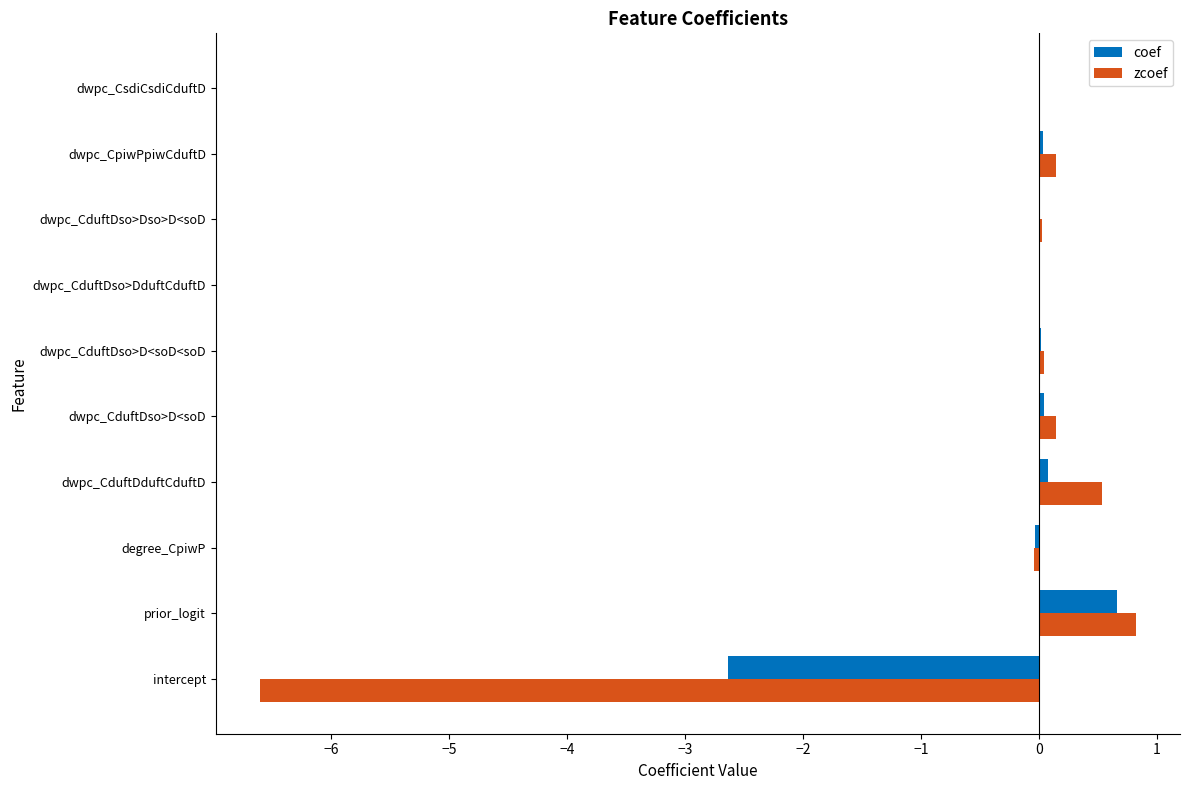

Which series has the largest range (max minus min)?

zcoef